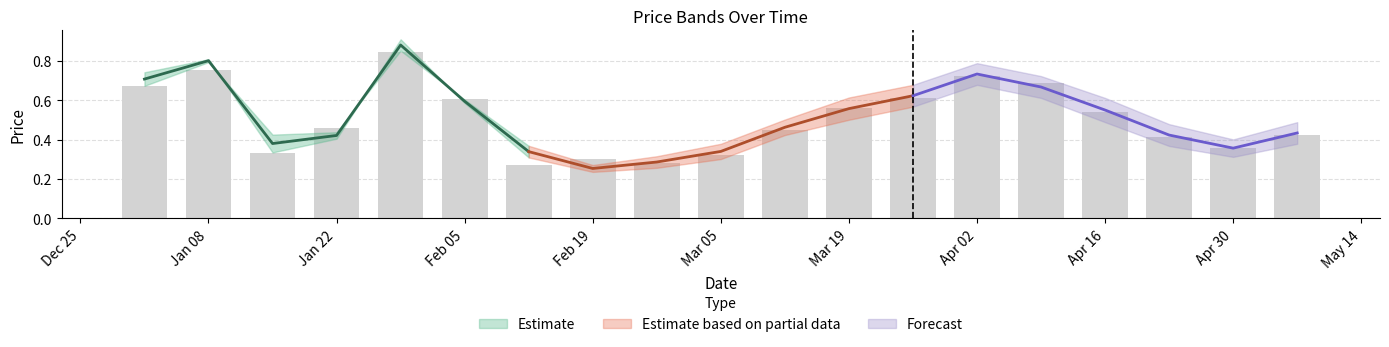

What is the difference between the maximum and minimum values in the close series?

0.6